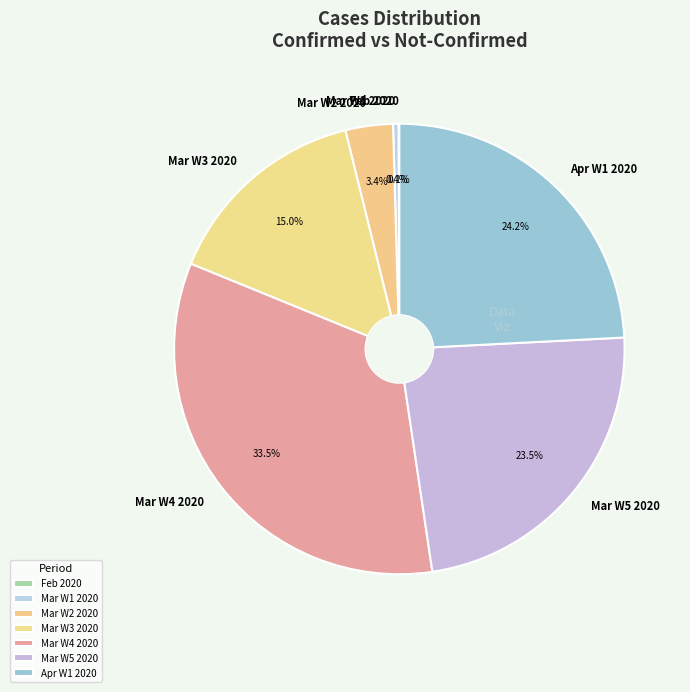

Which slice is the largest?

Mar W4 2020